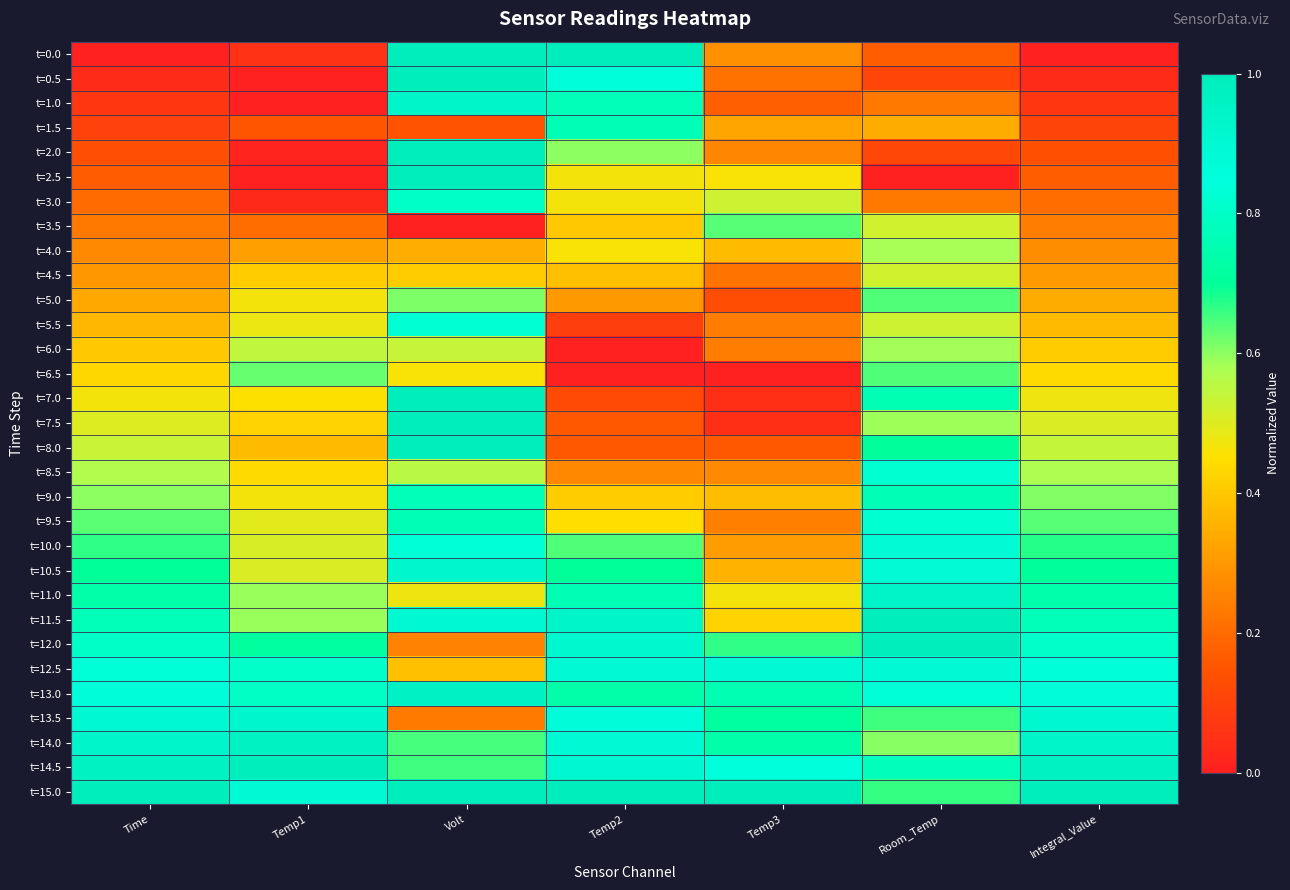

List the series in order of their peak value, lowest first.

t=4.5, t=4.0, t=6.0, t=3.5, t=5.0, t=6.5, t=1.5, t=9.0, t=3.0, t=8.5, t=9.5, t=5.5, t=10.0, t=12.5, t=10.5, t=13.5, t=1.0, t=11.0, t=13.0, t=14.0, t=0.0, t=0.5, t=2.0, t=2.5, t=7.0, t=7.5, t=8.0, t=11.5, t=12.0, t=14.5, t=15.0